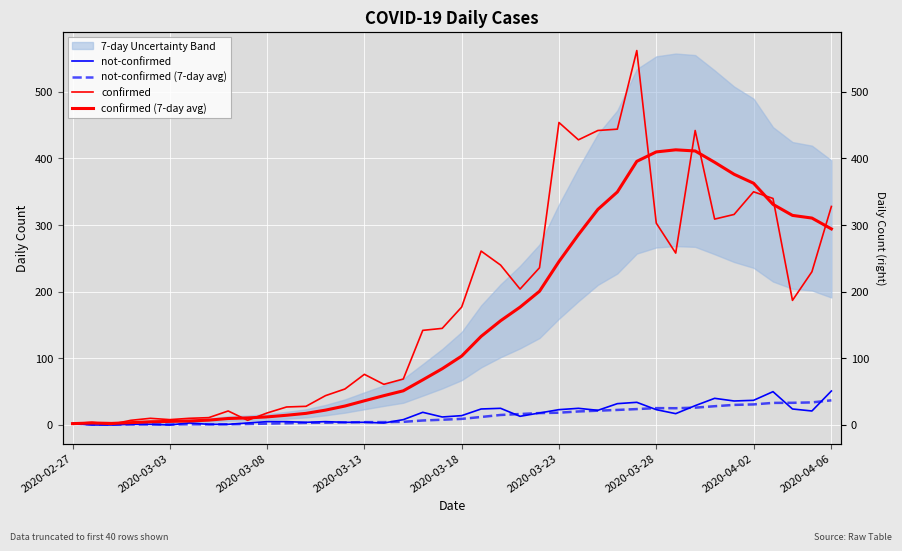

How many lines are shown in the chart?

4